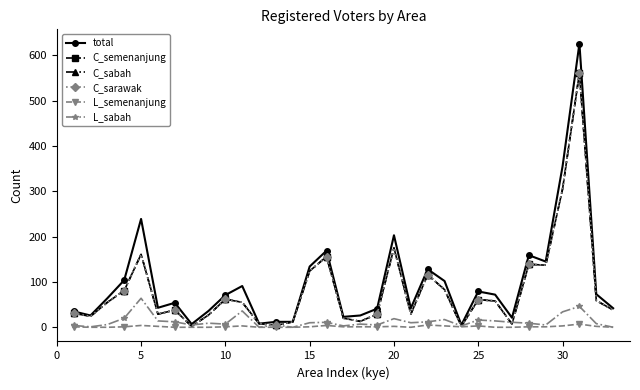

How many lines are shown in the chart?

6